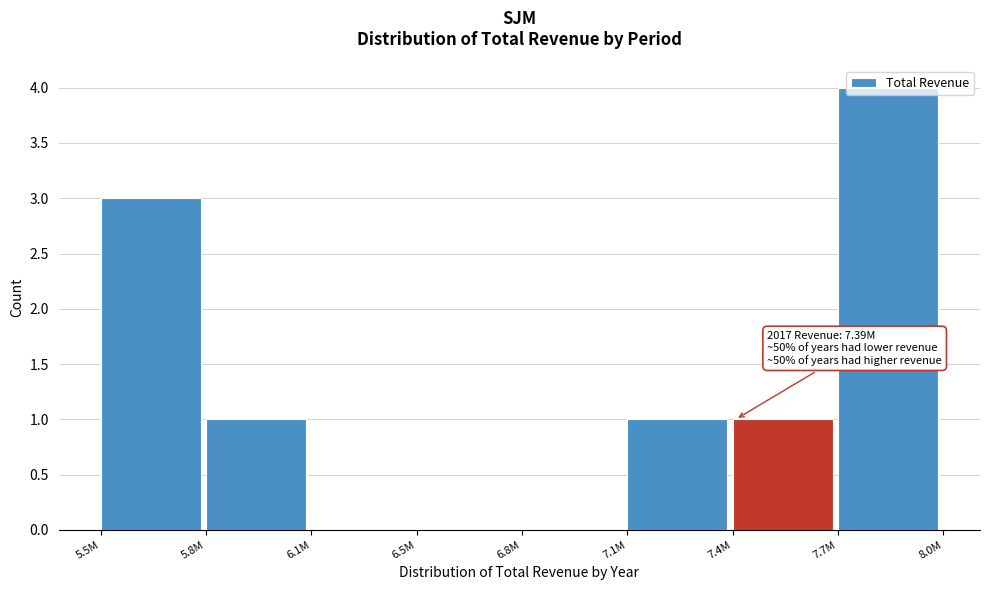

What is the maximum value shown in the chart?

4